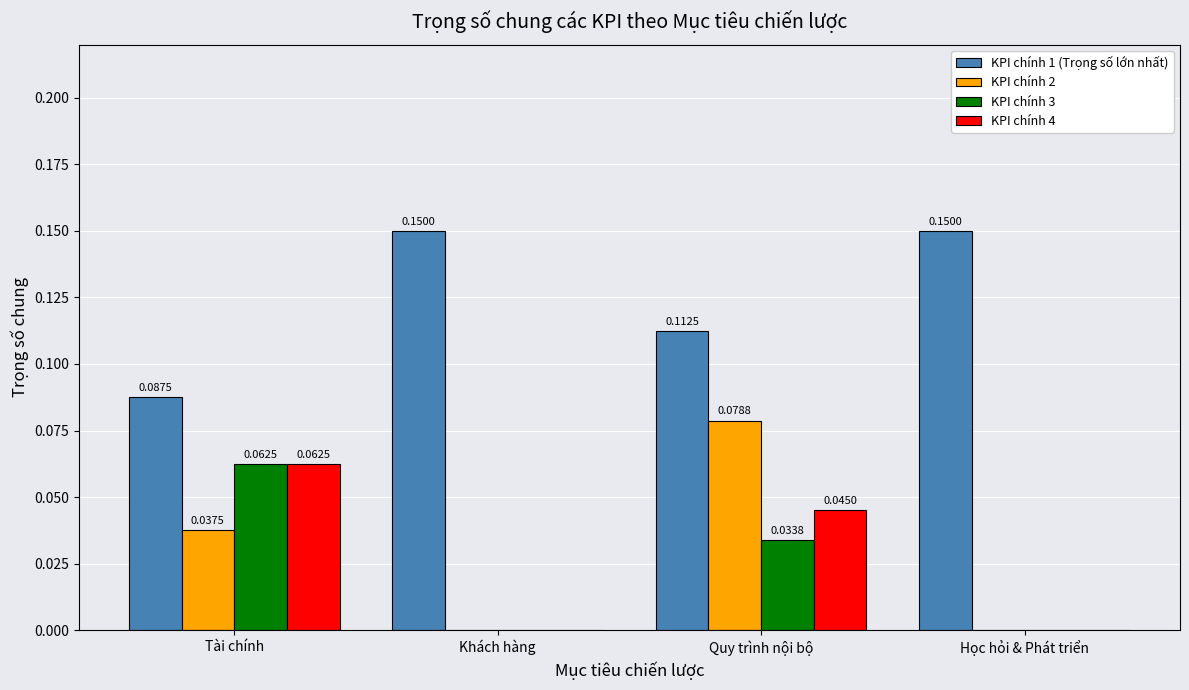

What is the sum of all KPI chính 1 (Trọng số lớn nhất) values?

0.5